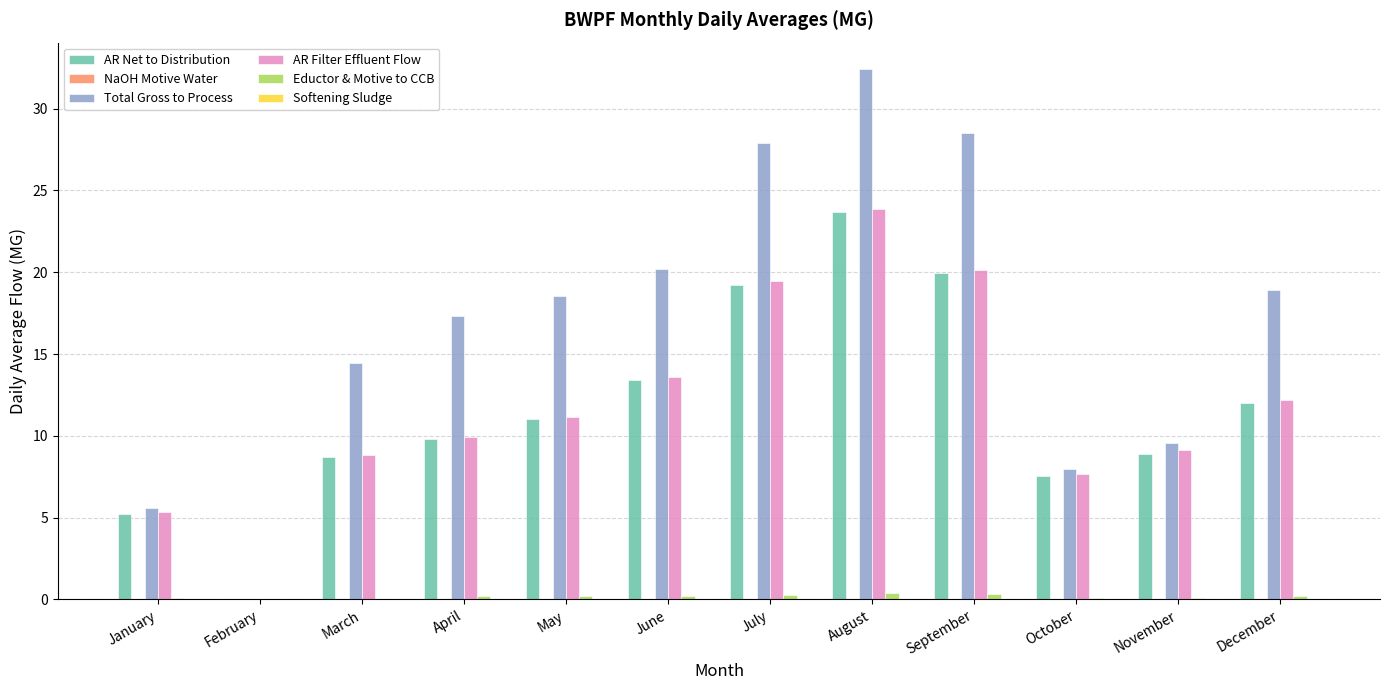

At which label does Total Gross to Process first exceed 18?

May